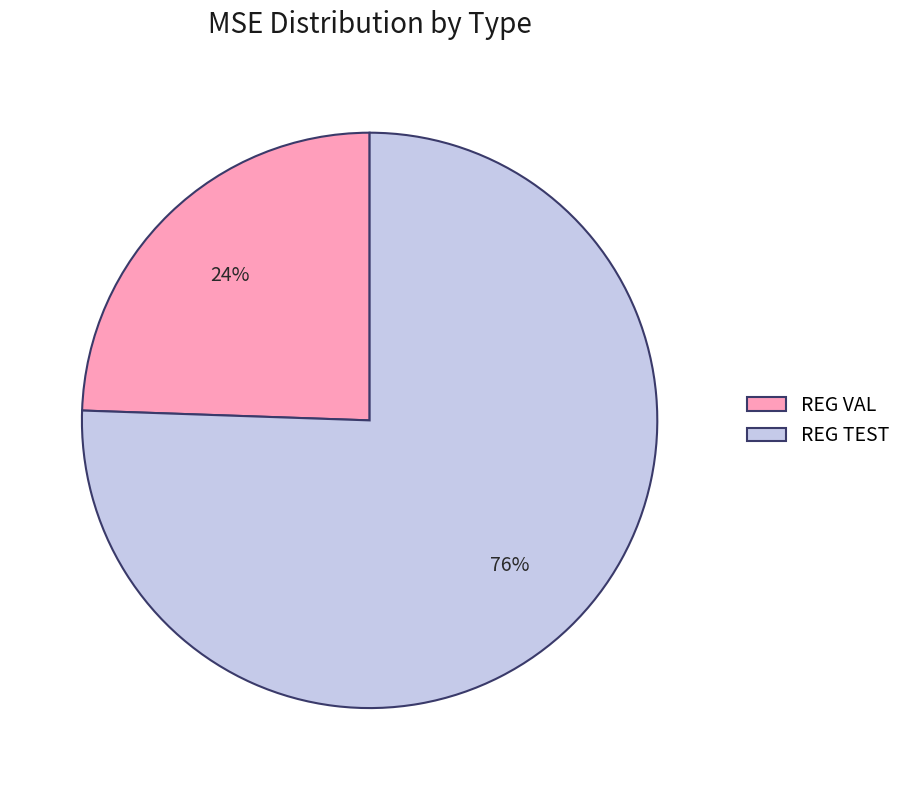

Is it true that REG VAL is 17% of the pie?

False